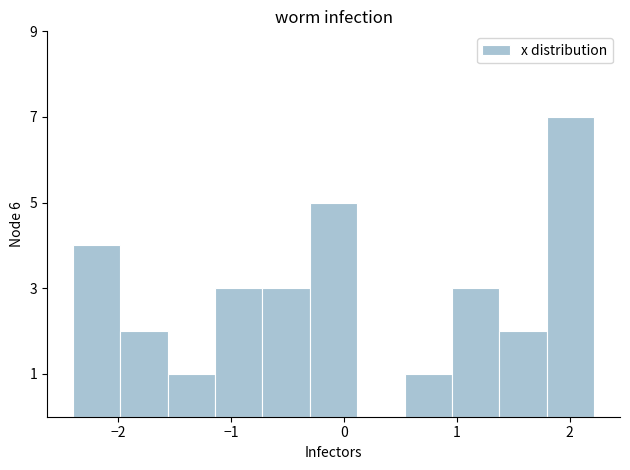

Reading left to right, list every bar in this chart as the range it spans on the x-axis followed by its height. Neither the bar edges nor the heights are printed on the chart, so give them approximately, as read against the axes.

-2.4 to -2.0: 4
-2.0 to -1.6: 2
-1.6 to -1.1: 1
-1.1 to -0.7: 3
-0.7 to -0.3: 3
-0.3 to 0.1: 5
0.1 to 0.5: 0
0.5 to 1.0: 1
1.0 to 1.4: 3
1.4 to 1.8: 2
1.8 to 2.2: 7